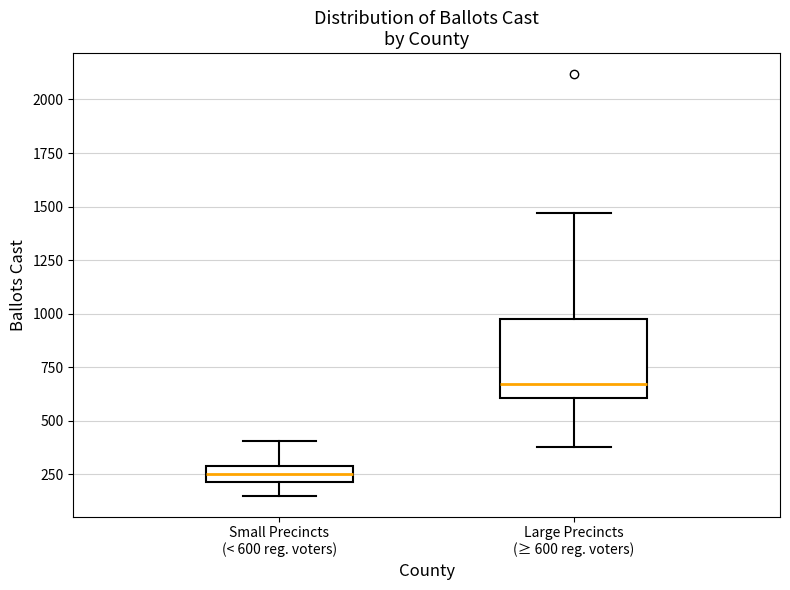

Which box's median line is the lowest?

Small Precincts (< 600 reg. voters)